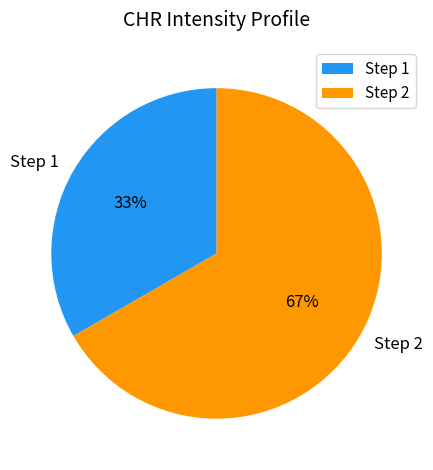

To the nearest percent, what is the average slice percentage?

50%